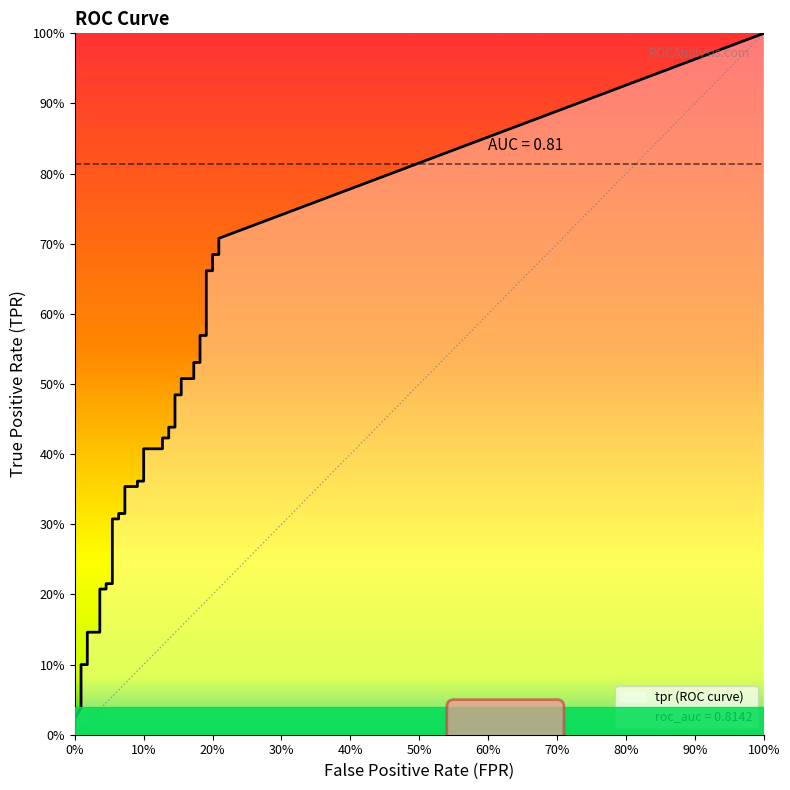

Reading left to right, list all the values displayed in this chart.

fpr: fpr=0.0	tpr=0.0	2=0.0	3=0.0	4=0.0	5=0.0	6=0.0	7=0.0	8=0.0	9=0.0	10=0.0	11=0.0	12=0.1	13=0.1	14=0.1	15=0.1	16=0.1	17=0.1	18=0.1	19=0.1	20=0.1	21=0.1	22=0.1	23=0.1	24=0.1	25=0.1	26=0.1	27=0.1	28=0.2	29=0.2	30=0.2	31=0.2	32=0.2	33=0.2	34=0.2	35=0.2	36=0.2	37=0.2	38=0.2	39=0.2
tpr: fpr=0.0	tpr=0.0	2=0.1	3=0.1	4=0.1	5=0.1	6=0.1	7=0.1	8=0.2	9=0.2	10=0.2	11=0.2	12=0.2	13=0.3	14=0.3	15=0.3	16=0.3	17=0.4	18=0.4	19=0.4	20=0.4	21=0.4	22=0.4	23=0.4	24=0.4	25=0.4	26=0.4	27=0.5	28=0.5	29=0.5	30=0.5	31=0.5	32=0.5	33=0.6	34=0.6	35=0.7	36=0.7	37=0.7	38=0.7	39=0.7